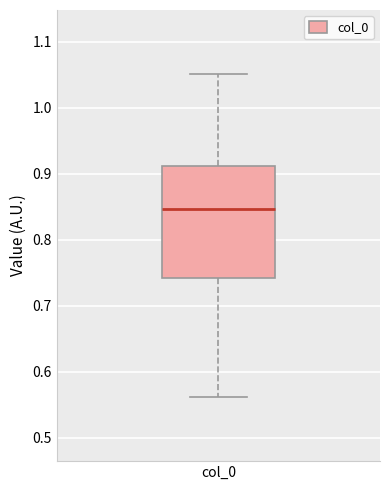

Transcribe this box plot: give where the median line is, the range the box spans, and where the two whiskers end, as read against the y-axis. The values are not printed on the chart, so give them approximately, as read against the axis.

median 0.85, box 0.74 to 0.91, whiskers 0.56 to 1.05